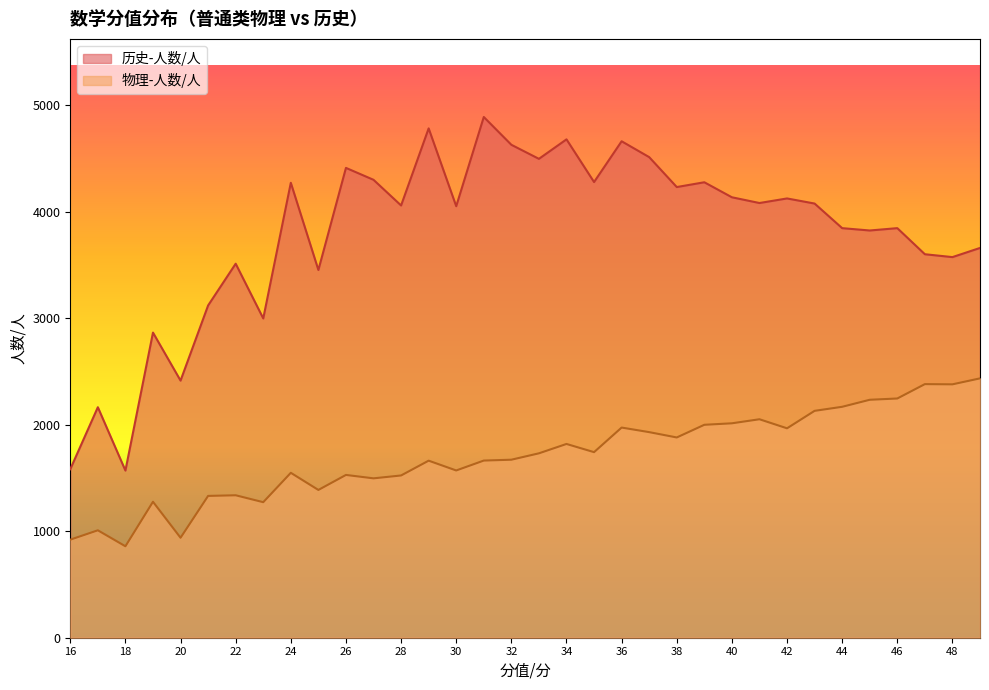

At which category does 物理-人数/人 reach its first local peak?

17